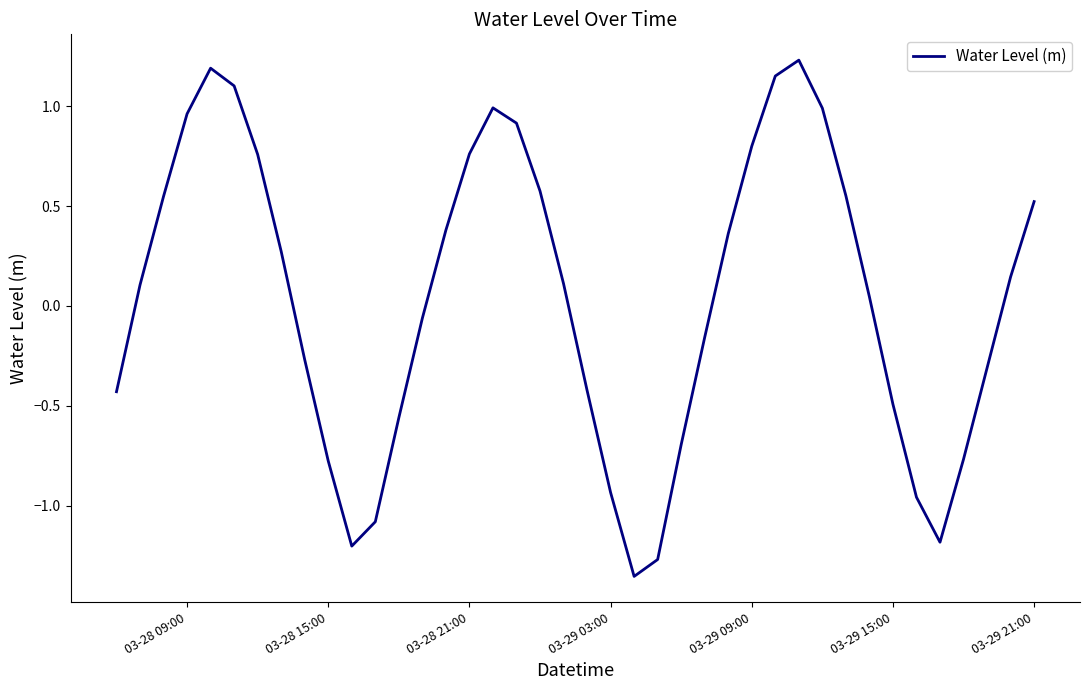

How many lines are shown in the chart?

1